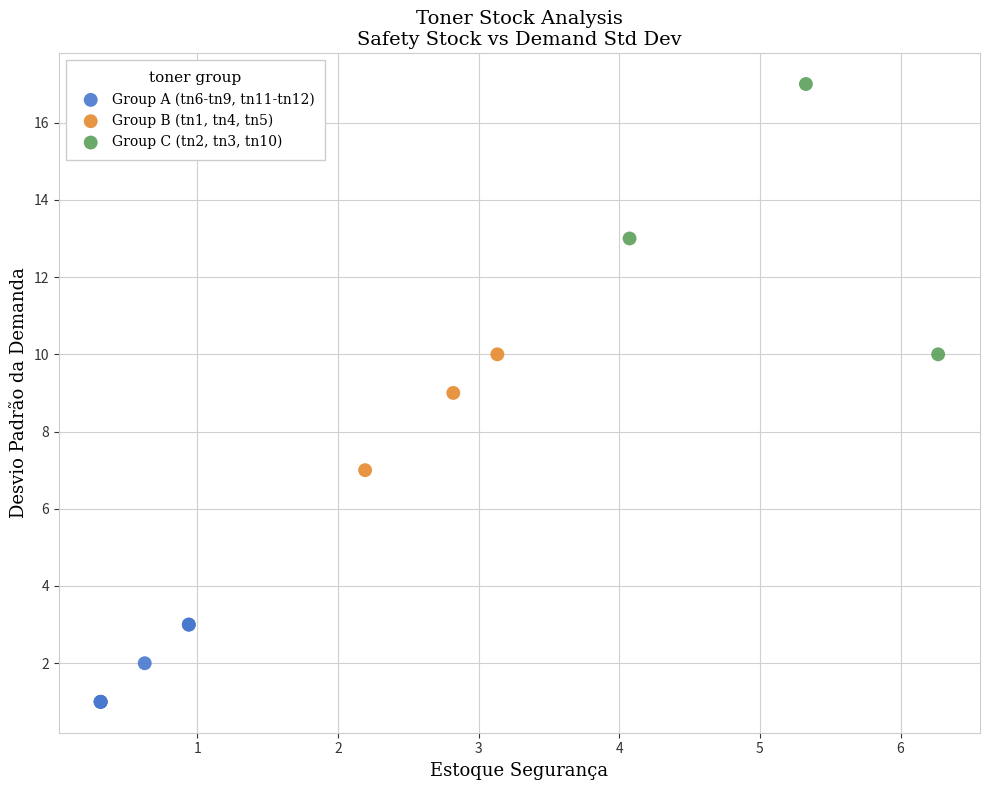

Which series contains the highest Y value?

Group C (tn2, tn3, tn10)